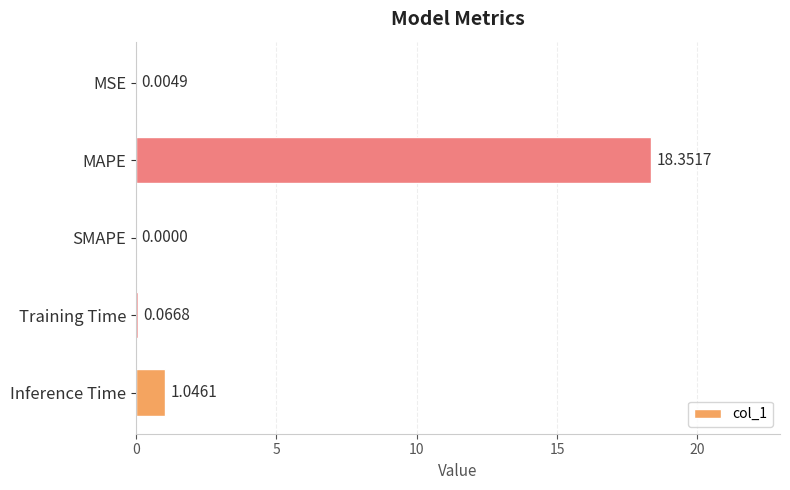

Which has a higher value, Training Time or MSE?

Training Time